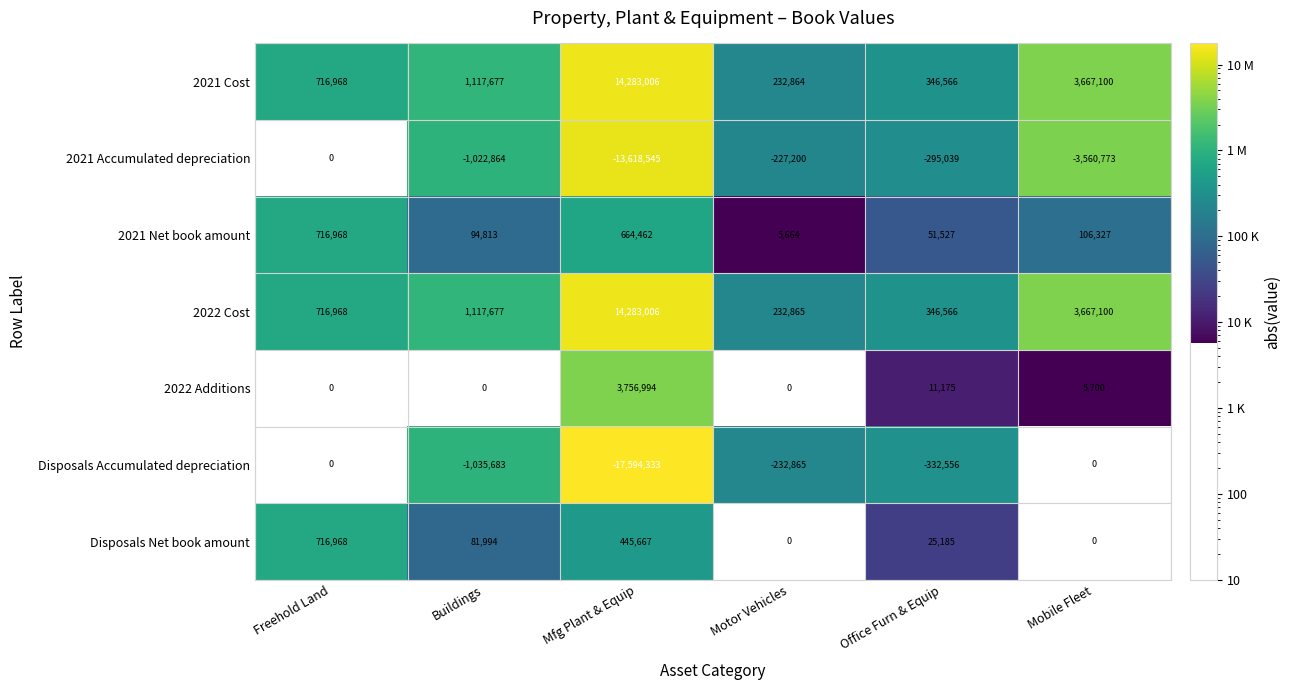

Between Buildings and Mfg Plant & Equip, which series saw the biggest shift?

Disposals Accumulated depreciation